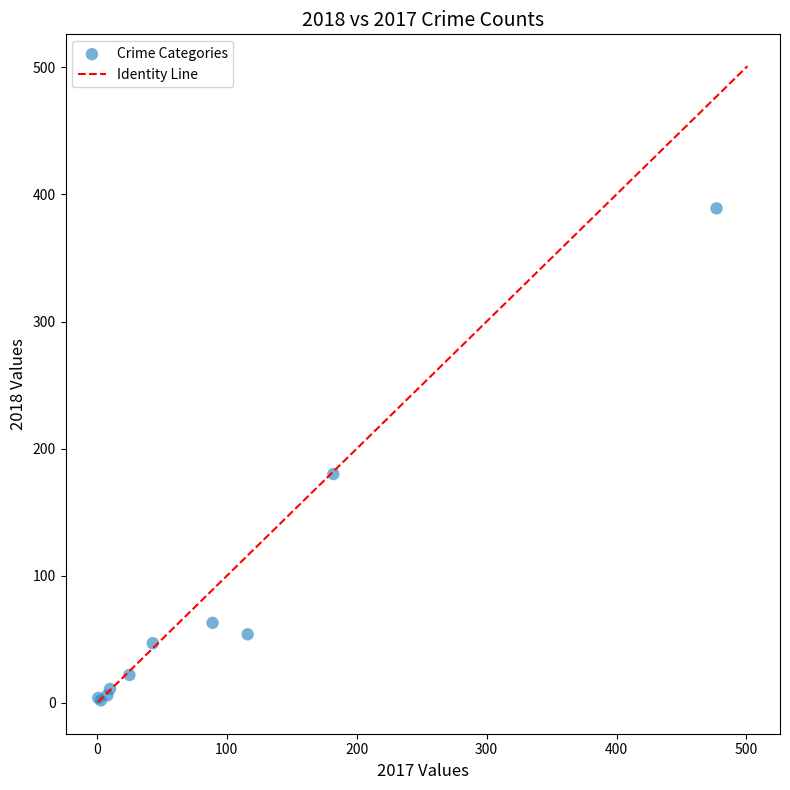

What Y value in the scatter plot is closest to 195?

180